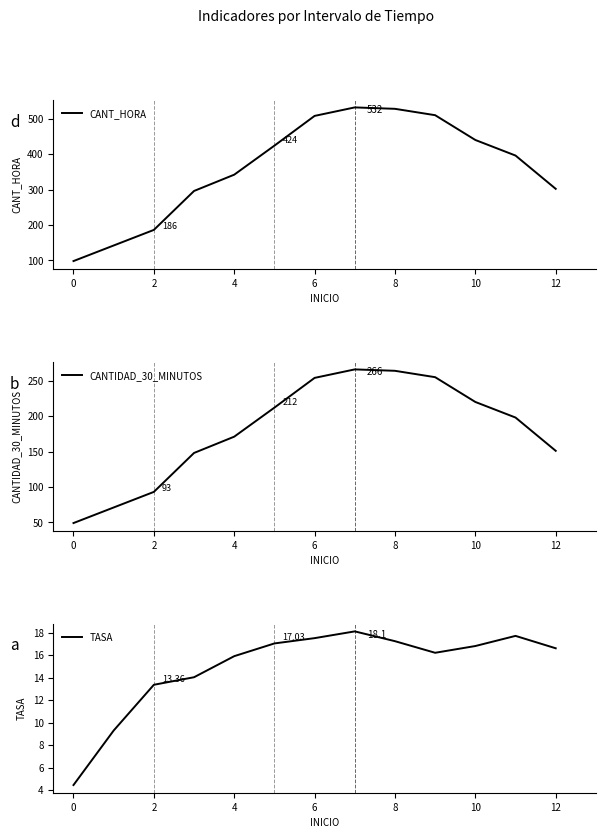

The value of TASA at 2 is 13.4. True or false?

True